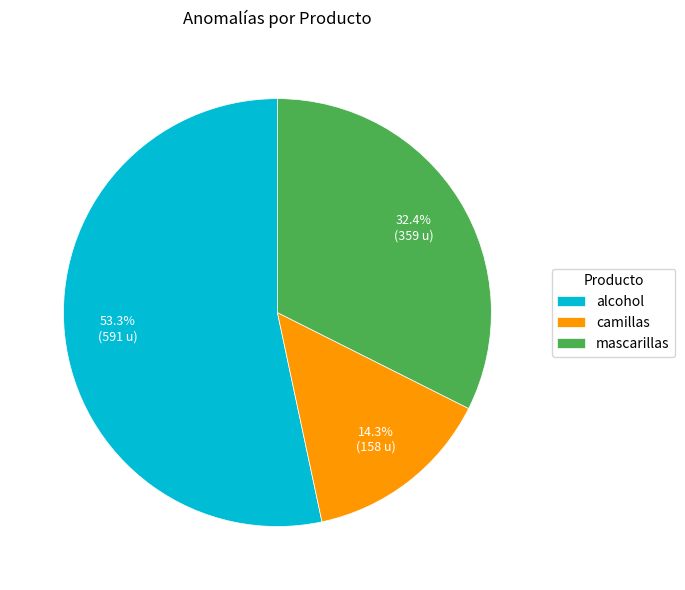

What is the smallest slice in the pie chart?

camillas